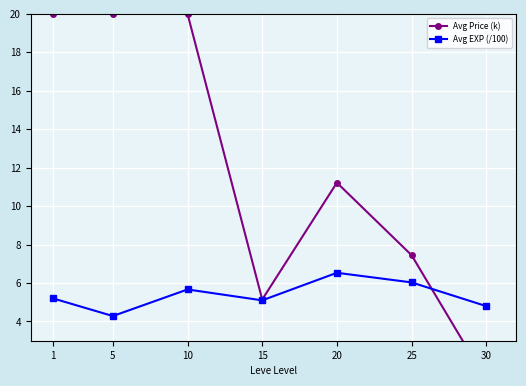

What is the value of the Avg EXP (/100) point at the 7th from the left?

4.8